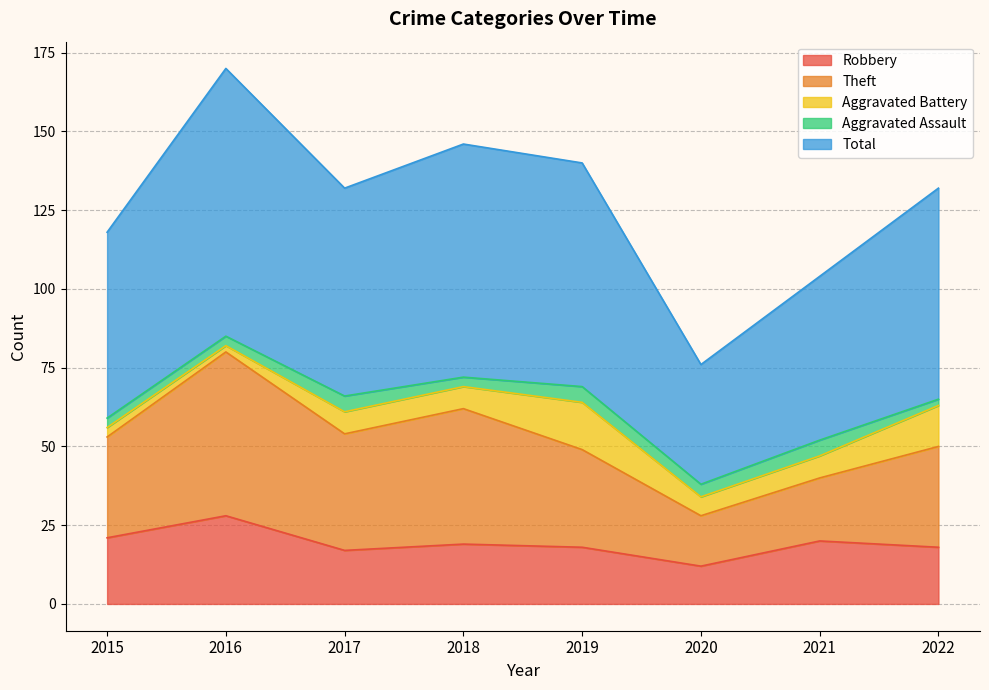

Which label corresponds to the smallest value in the chart?

2020